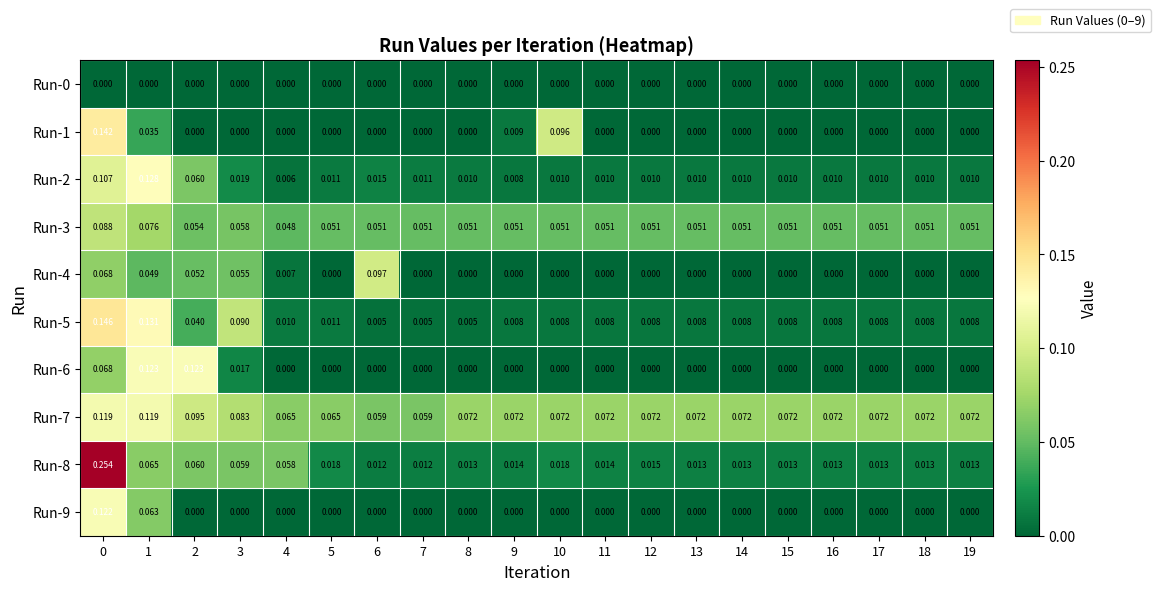

How many series are shown in this chart?

10